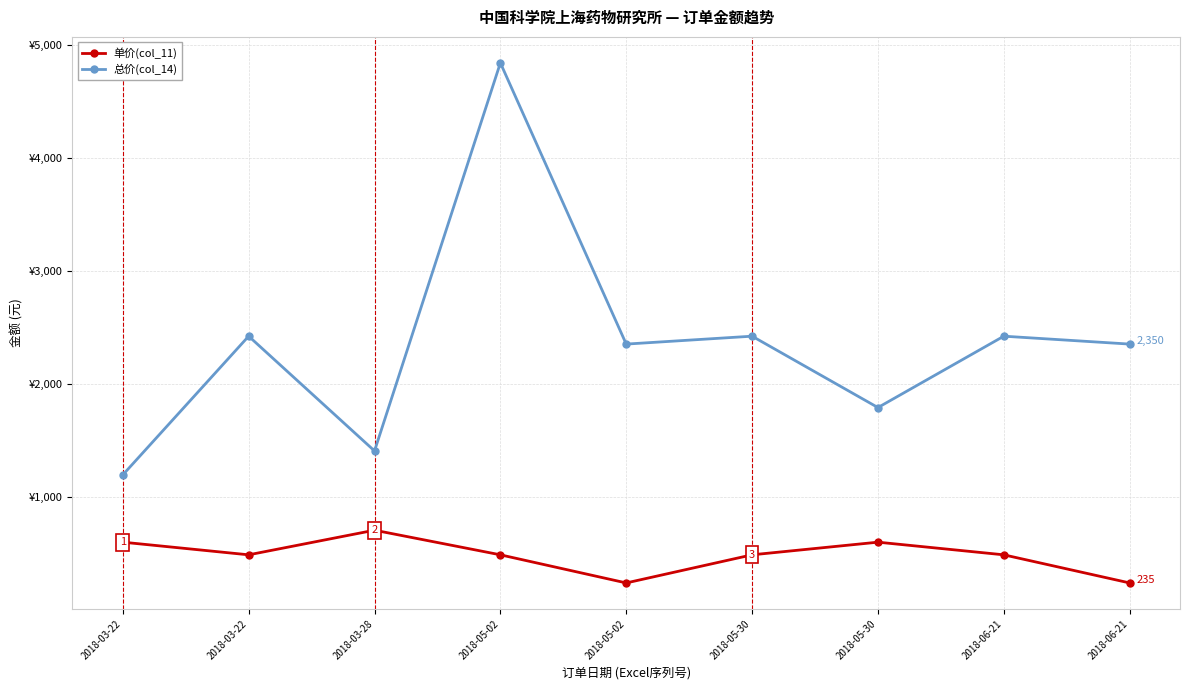

Reading right to left, extract all data points from this chart.

单价(col_11): 235	484	596	484	235	484	702	484	596
总价(col_14): 2350	2420	1788	2420	2350	4840	1404	2420	1192